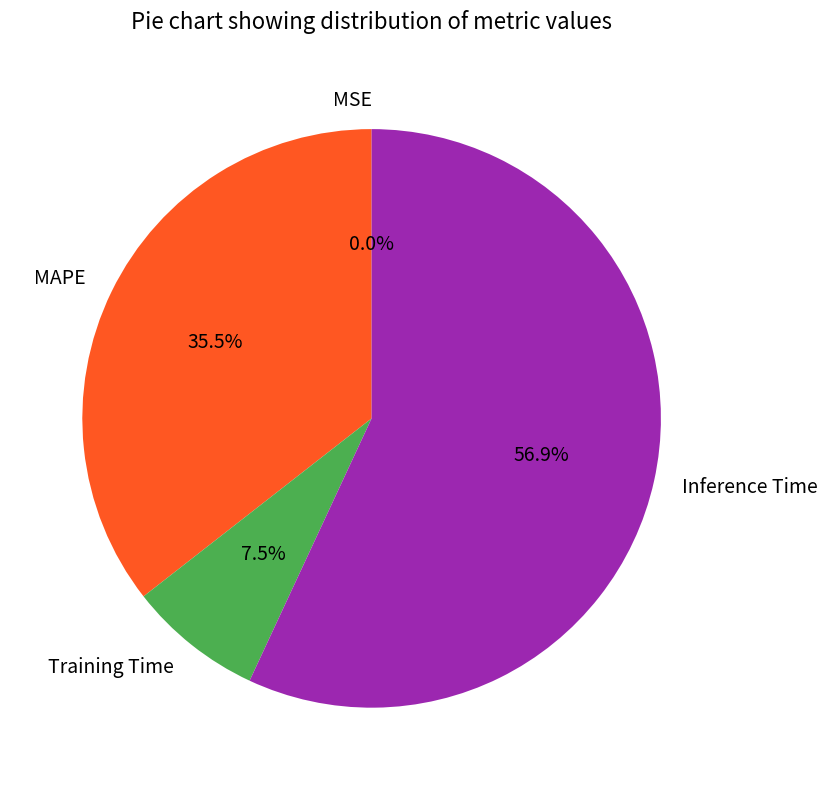

What is the ratio of the value at Inference Time to the value at Training Time?

7.6